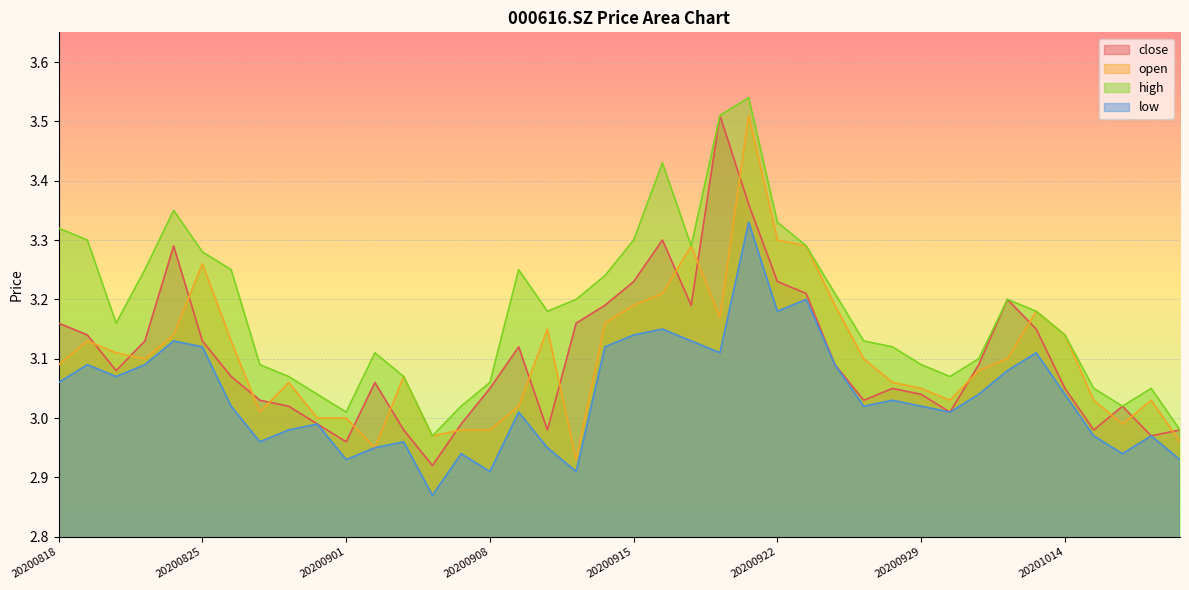

List the series in order of their peak value, highest first.

high, close, open, low